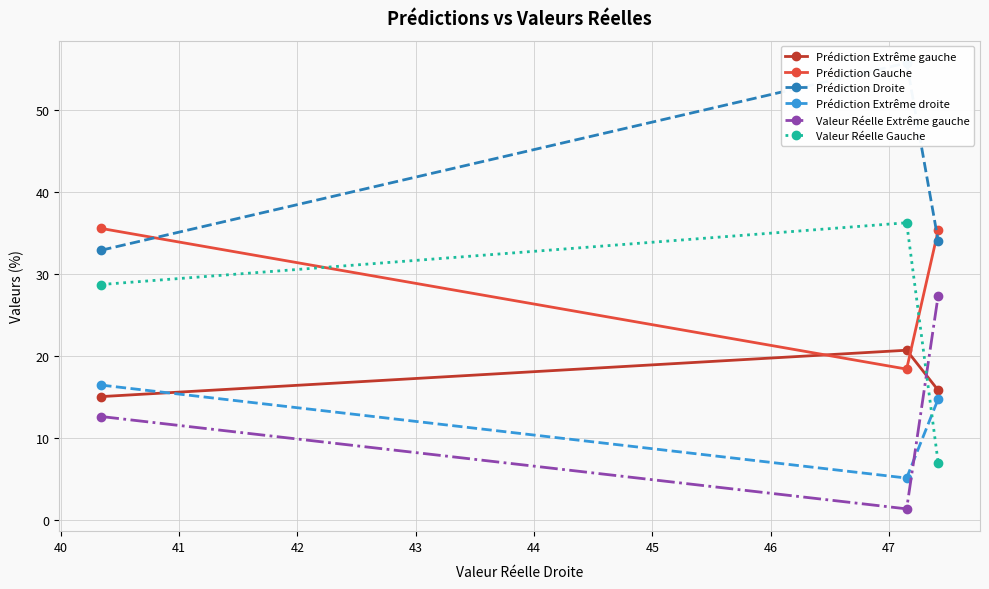

What is the lowest value of the Prédiction Gauche series?

18.4